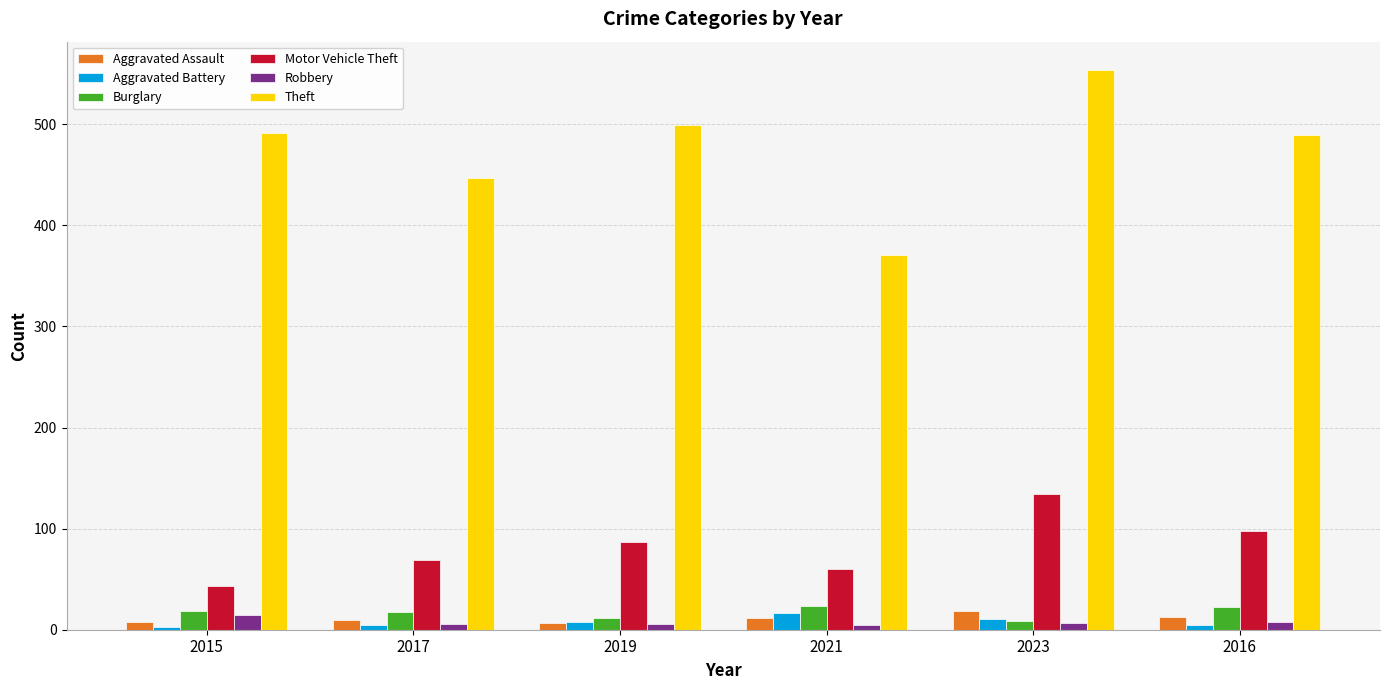

At which label does Theft reach its minimum?

2021